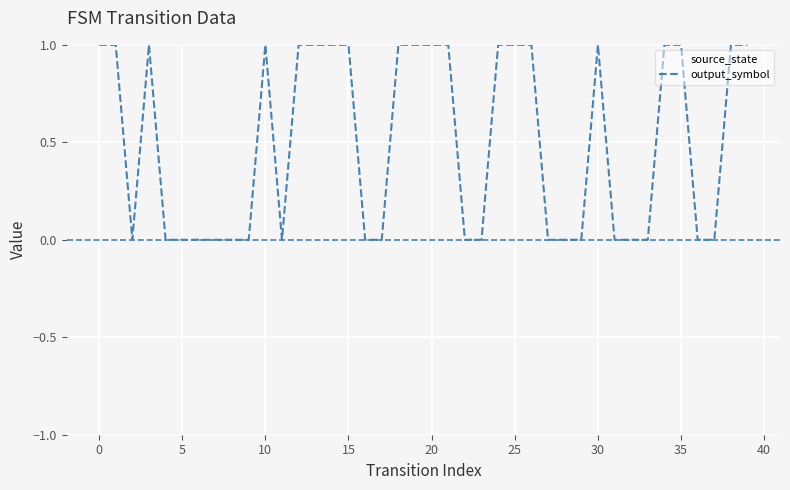

The output_symbol series shows 1 at 20. True or false?

True